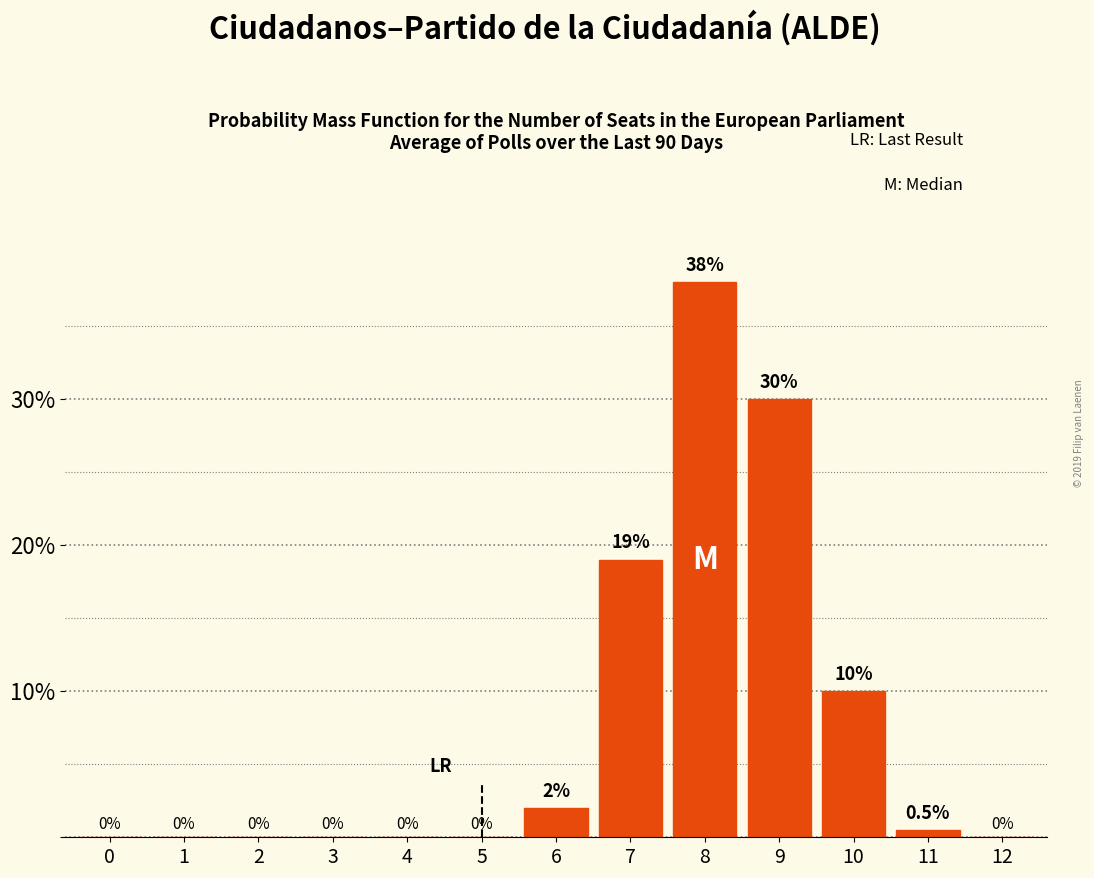

Reading left to right, extract all data points from this chart.

0=0.0	1=0.0	2=0.0	3=0.0	4=0.0	5=0.0	6=2.0	7=19.0	8=38.0	9=30.0	10=10.0	11=0.5	12=0.0